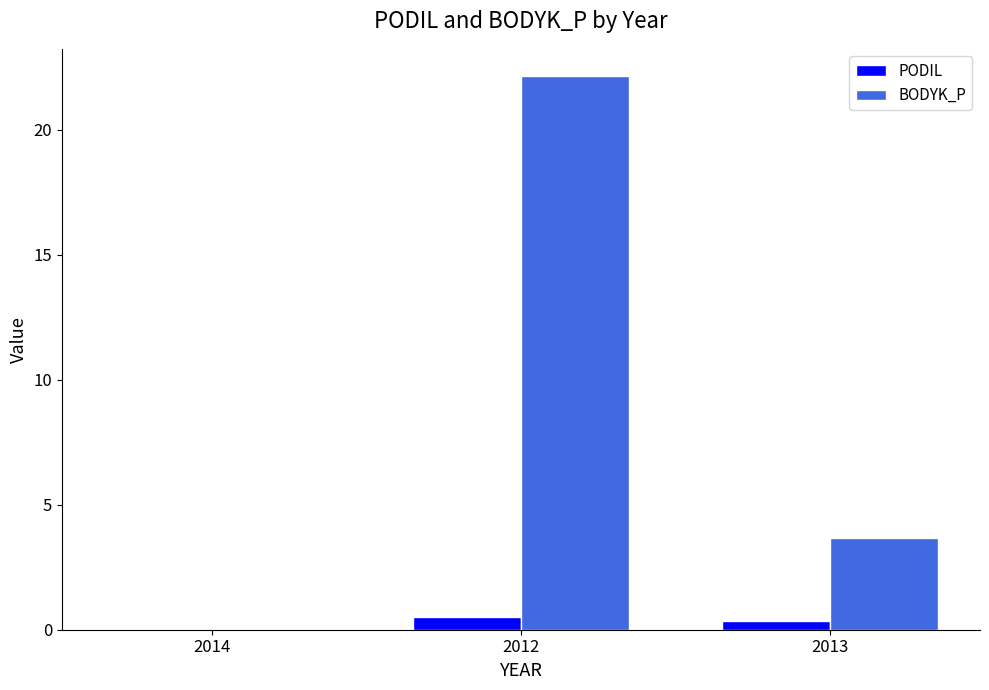

Between 2012 and 2013, which series saw the biggest shift?

BODYK_P